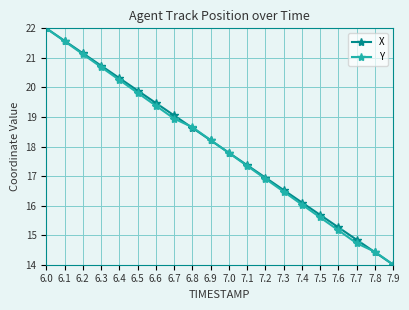

What is the minimum value for X?

14.0